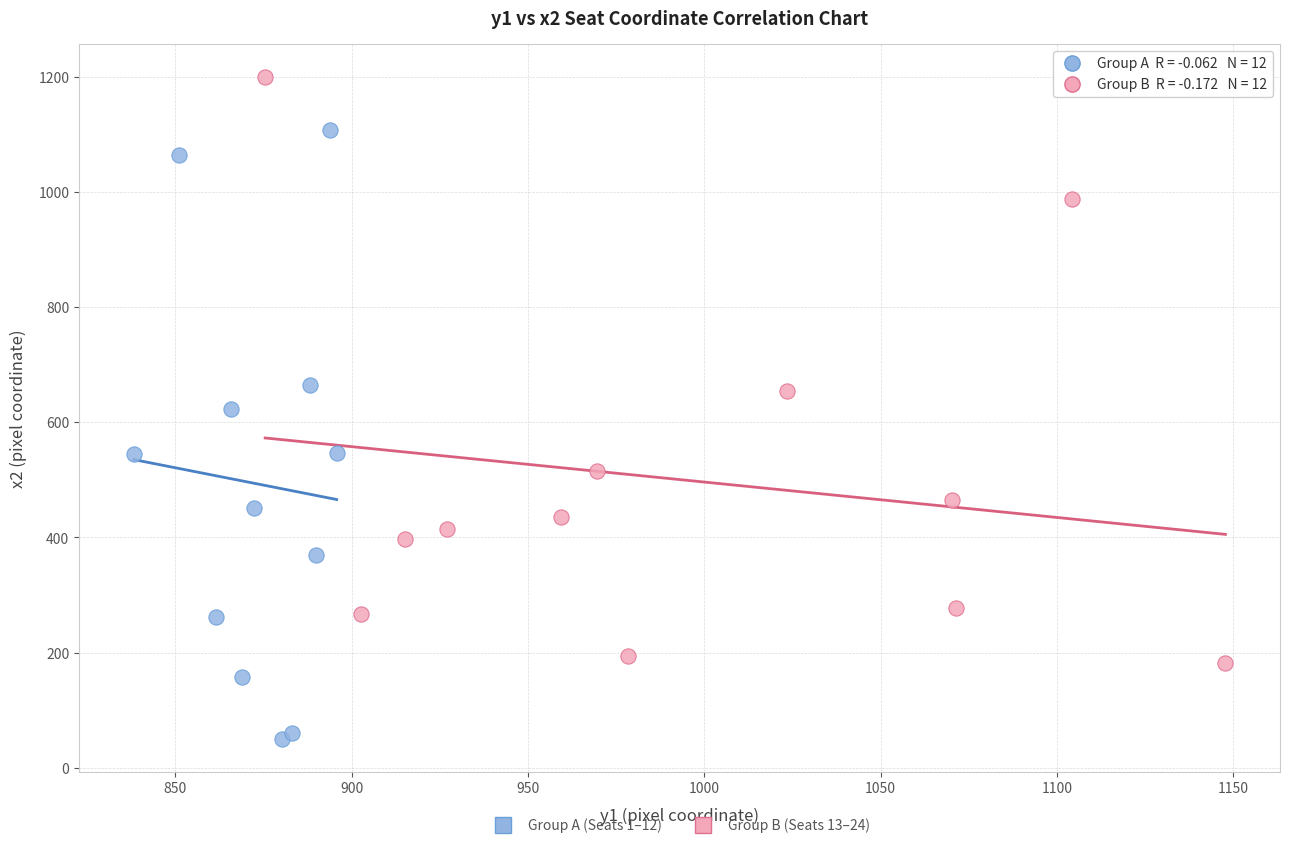

Which series reaches the minimum Y coordinate?

Group A (Seats 1–12)